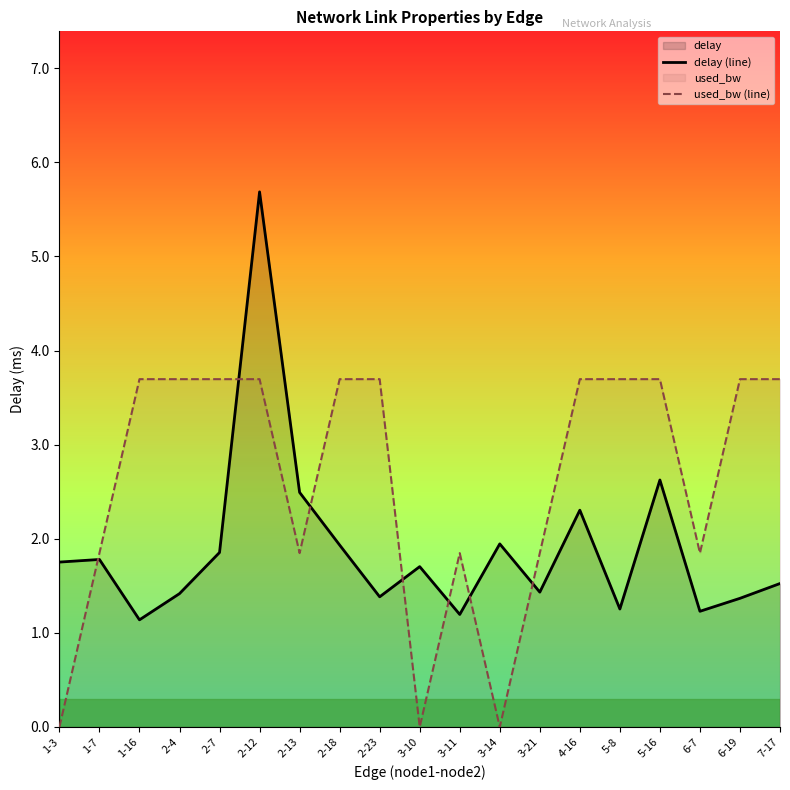

Which series has the largest total across all categories?

used_bw (line)